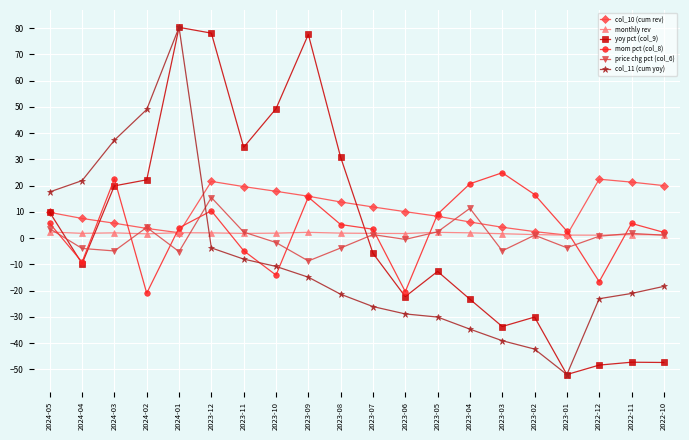

Is the value of price chg pct (col_6) at 2023-02 greater than the value of mom pct (col_8) at 2023-10?

Yes